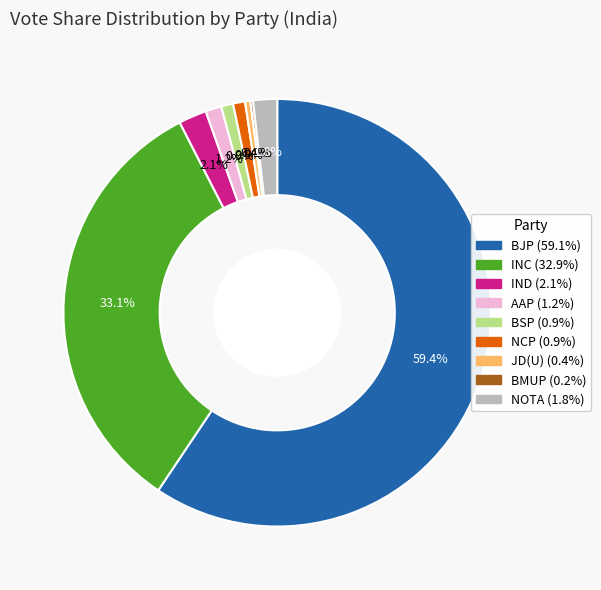

What is the largest slice in the pie chart?

BJP